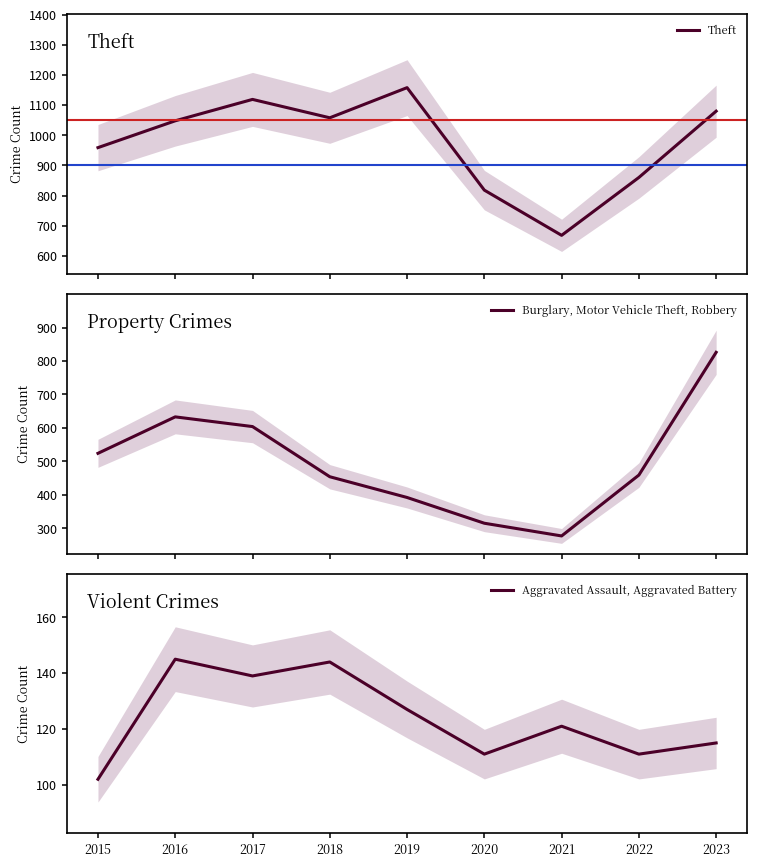

Which has a higher value, 2021 or 2020?

2020